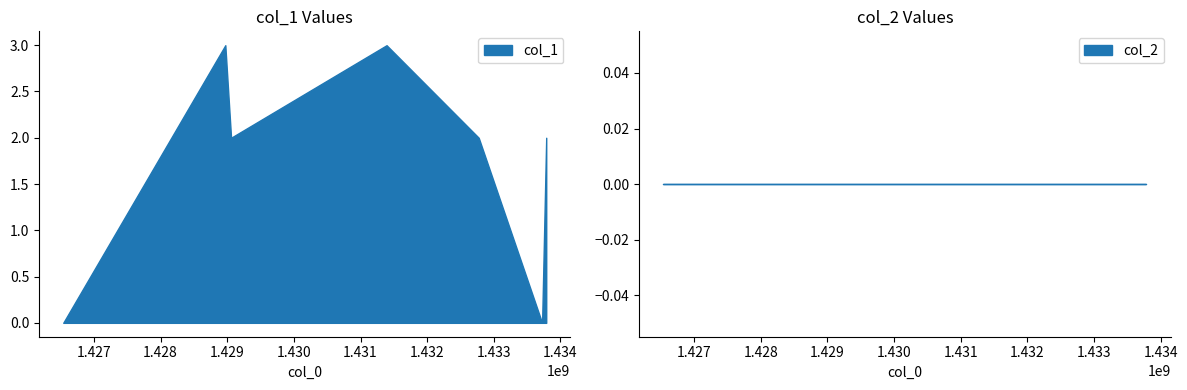

The value of col_2 at 1431390704 is 0. True or false?

True